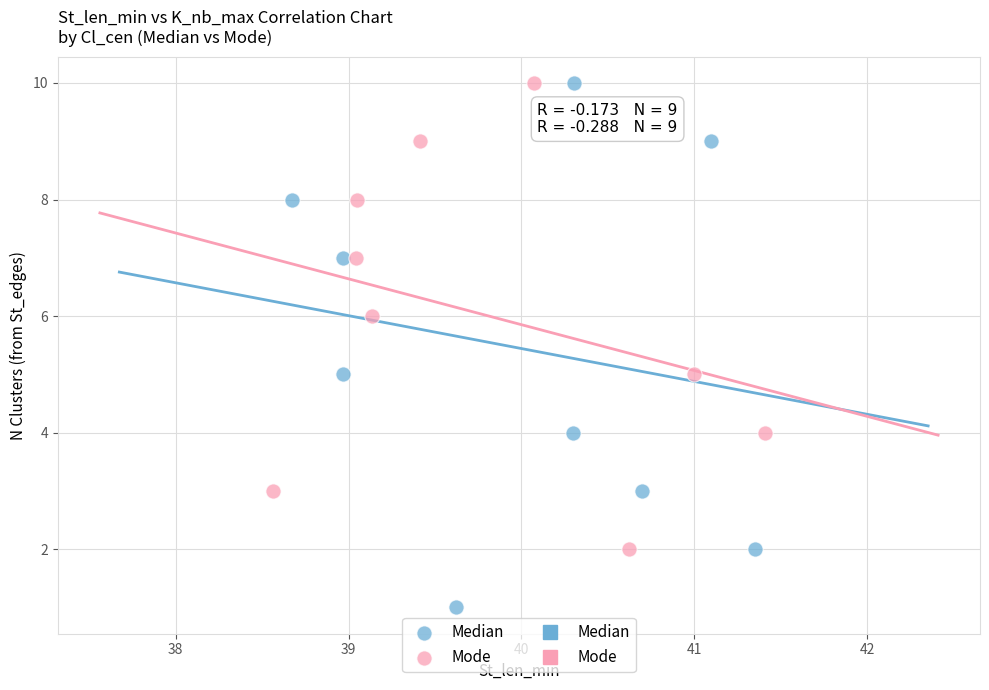

Which series reaches the minimum Y coordinate?

Median